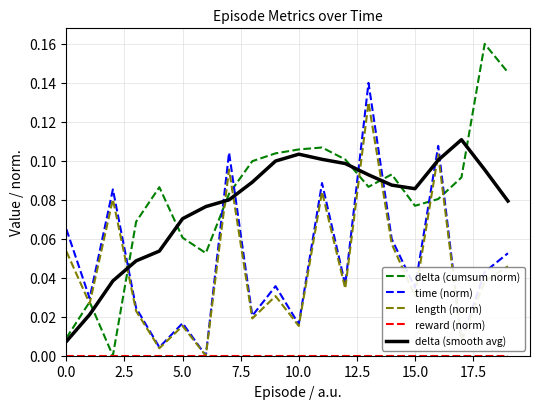

Which series ends up on top after the final intersection of delta (cumsum norm) and time (norm)?

delta (cumsum norm)